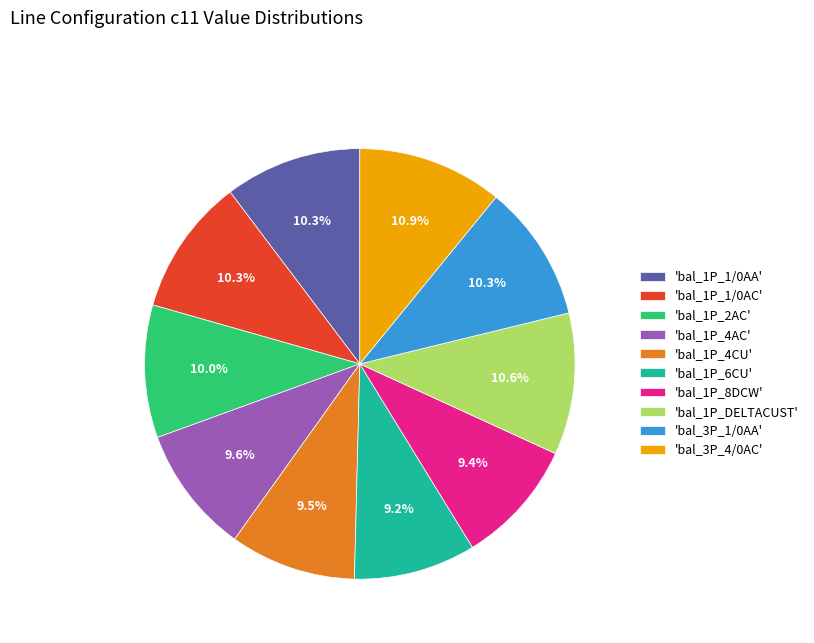

To the nearest percent, what is the average slice percentage?

10%